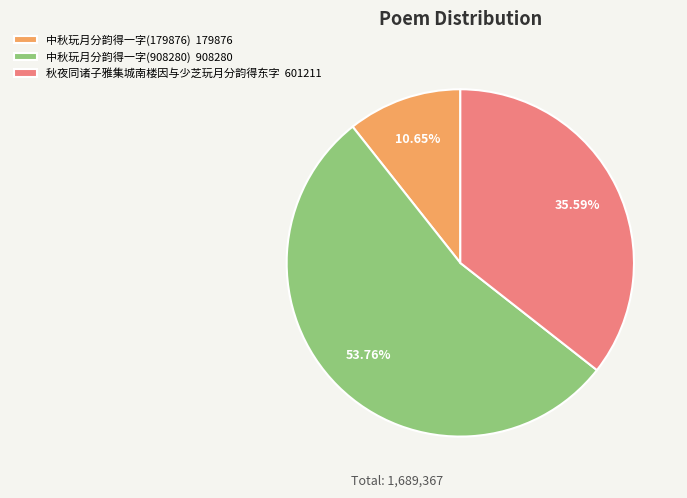

To the nearest percent, what is the difference between the 中秋玩月分韵得一字(179876) and 中秋玩月分韵得一字(908280) slice percentages?

43%